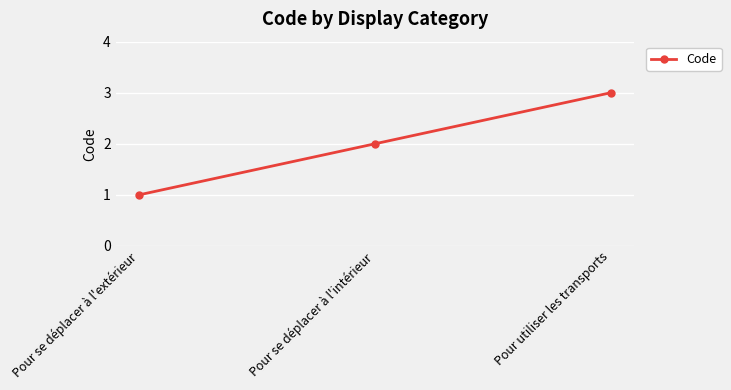

Which label corresponds to the largest value in the chart?

Pour utiliser les transports